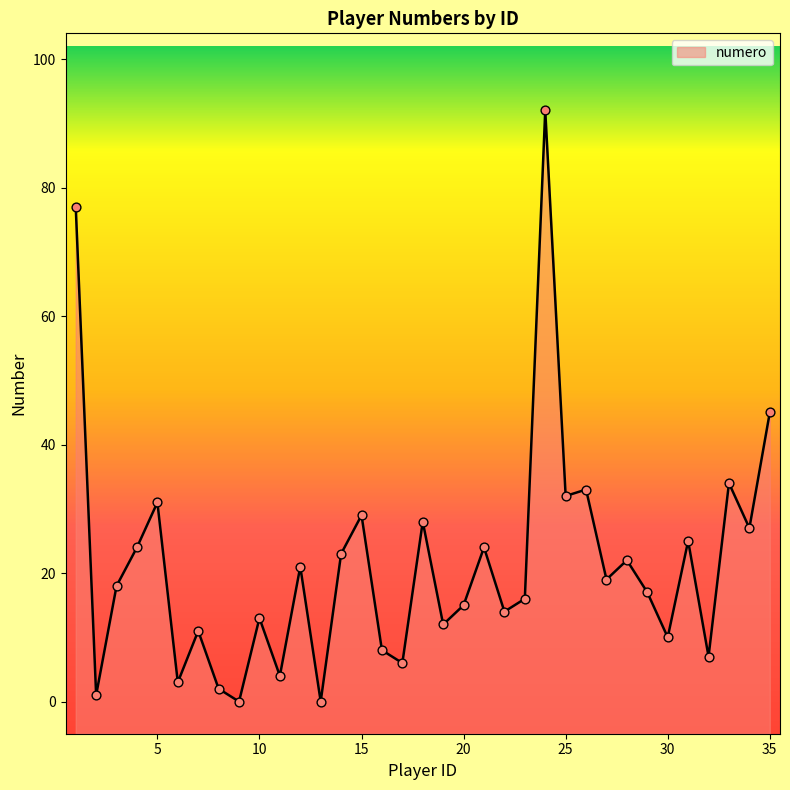

What is the change in value from 4 to 31?

+1